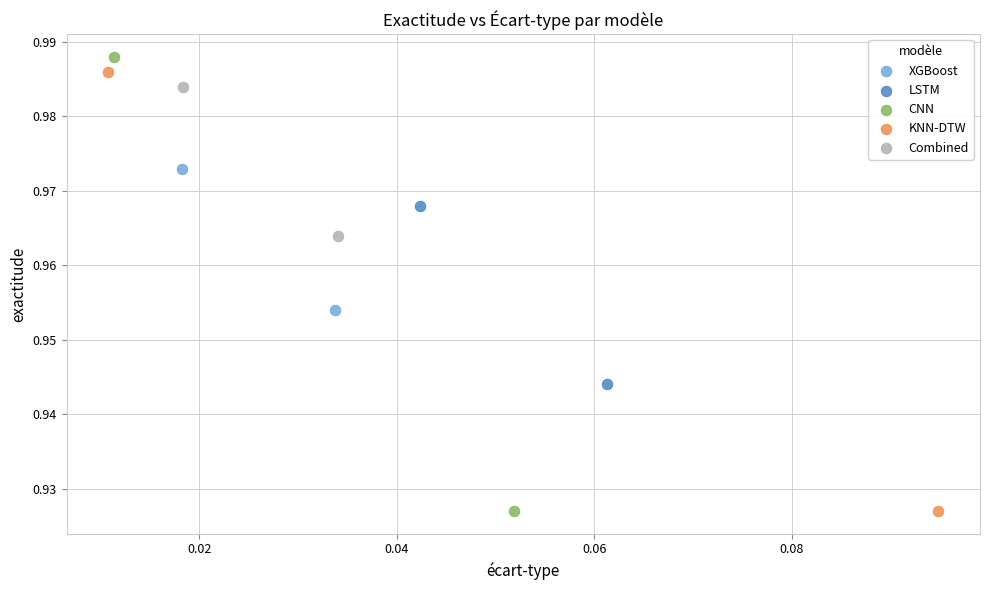

Which series has the largest Y range (max minus min)?

CNN